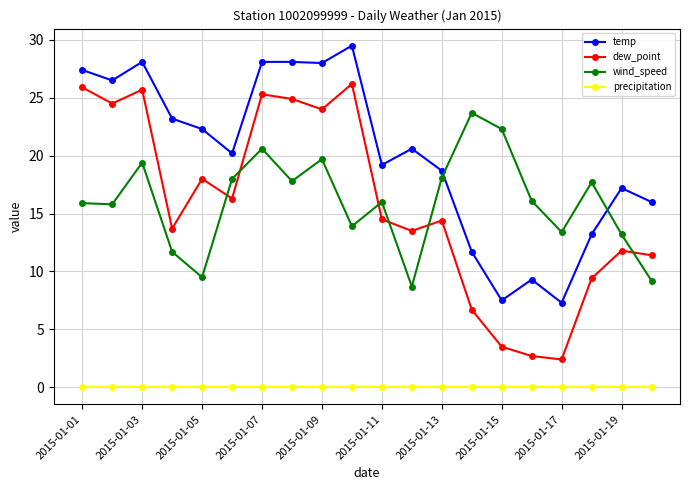

What are all the series names shown in the legend?

temp, dew_point, wind_speed, precipitation